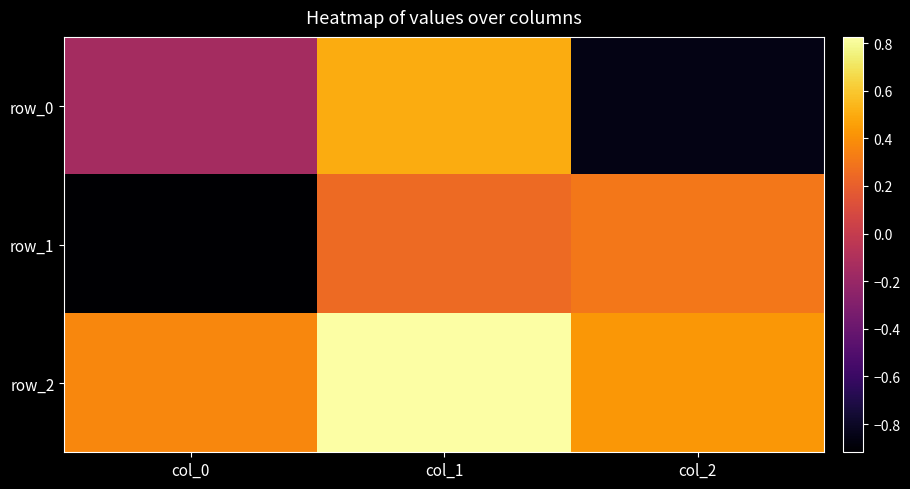

Which series changed the most between col_0 and col_2?

row_1